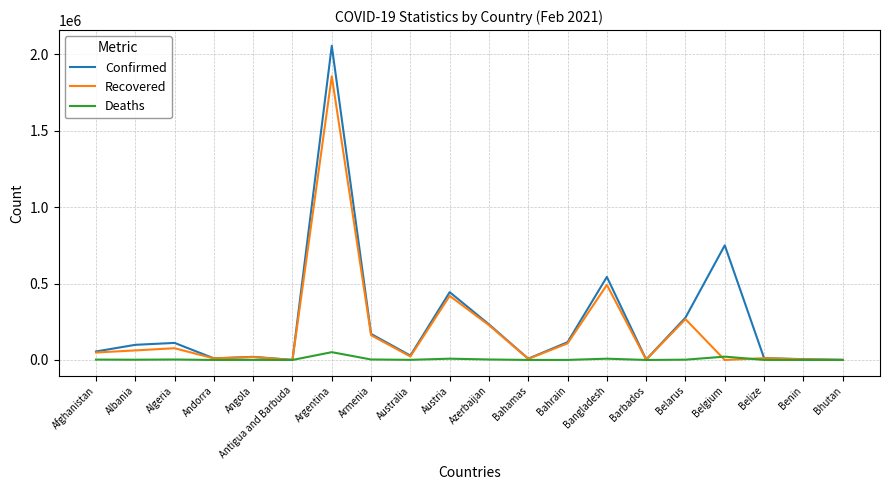

What is the difference between the second highest and minimum values in the Recovered series?

490892